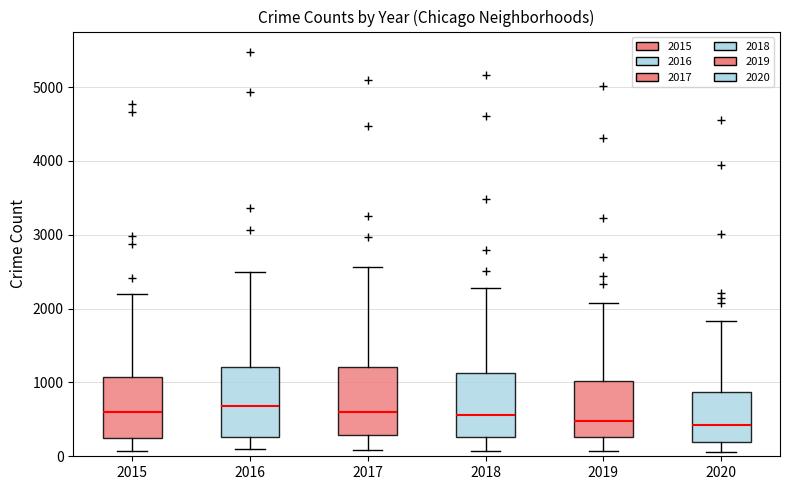

Where does the upper whisker of the box at x = 2019 end on the y-axis? The values are not printed on the chart, so give them approximately, as read against the axis.

2100